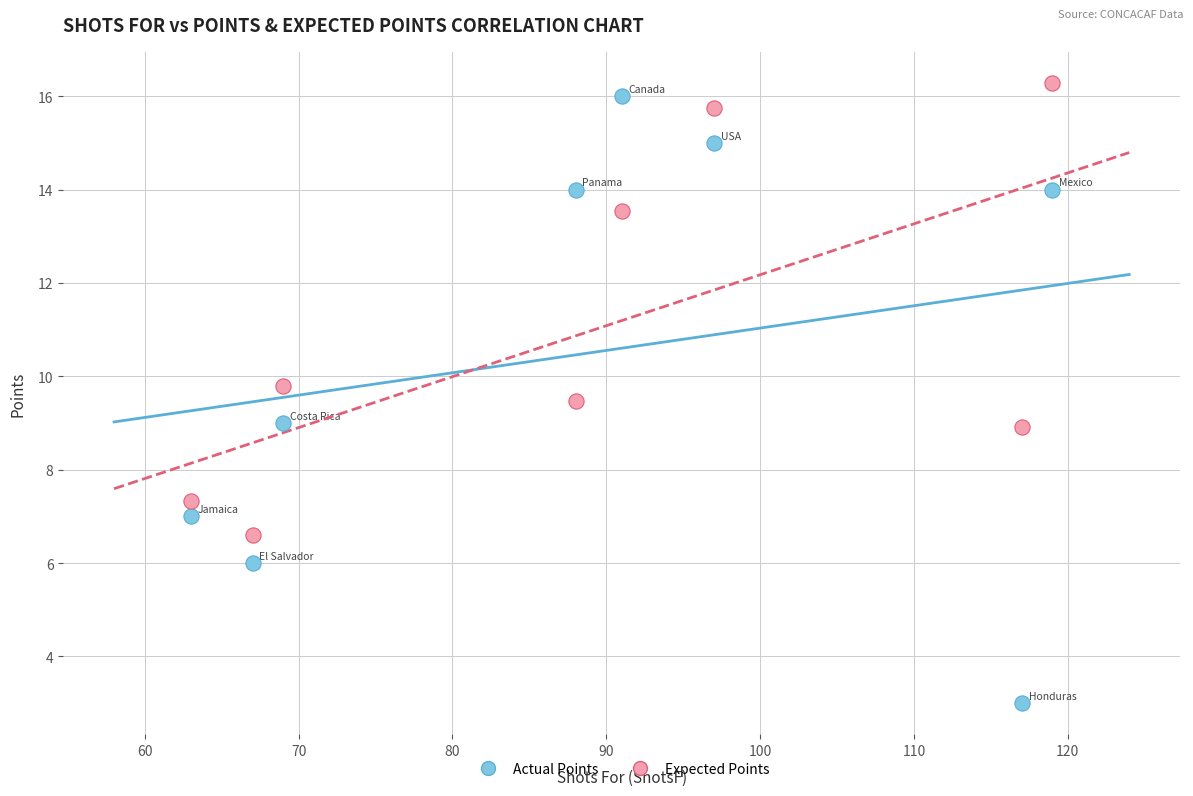

Across all data points, what is the range of Y values (max minus min)?

13.3